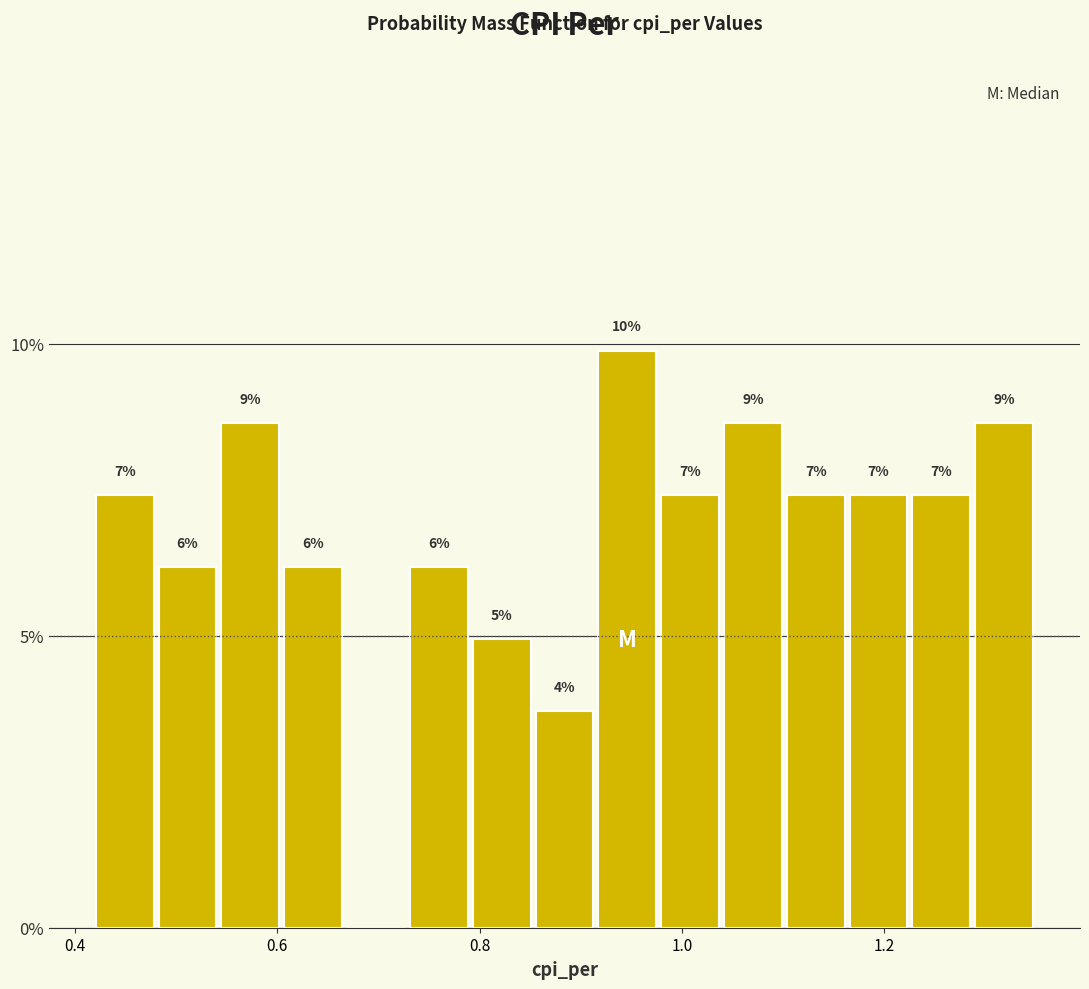

Around what value on the x-axis is the tallest bar? Give the approximate position of its centre, as read against the axis.

0.94